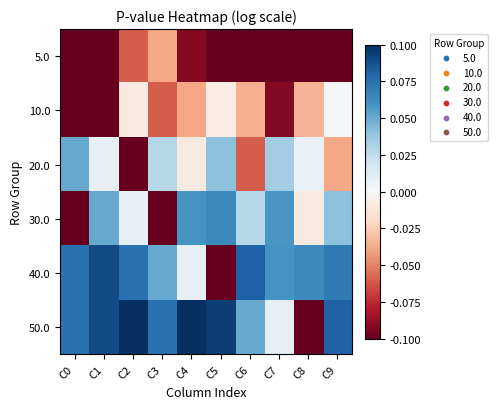

Reading left to right, list all the values displayed in this chart.

5.0: C0=-0.1	C1=-0.1	C2=-0.1	C3=-0.0	C4=-0.1	C5=-0.1	C6=-0.1	C7=-0.1	C8=-0.1	C9=-0.1
10.0: C0=-0.1	C1=-0.1	C2=-0.0	C3=-0.1	C4=-0.0	C5=-0.0	C6=-0.0	C7=-0.1	C8=-0.0	C9=0.0
20.0: C0=0.1	C1=0.0	C2=-0.1	C3=0.0	C4=-0.0	C5=0.0	C6=-0.1	C7=0.0	C8=0.0	C9=-0.0
30.0: C0=-0.1	C1=0.1	C2=0.0	C3=-0.1	C4=0.1	C5=0.1	C6=0.0	C7=0.1	C8=-0.0	C9=0.0
40.0: C0=0.1	C1=0.1	C2=0.1	C3=0.1	C4=0.0	C5=-0.1	C6=0.1	C7=0.1	C8=0.1	C9=0.1
50.0: C0=0.1	C1=0.1	C2=0.1	C3=0.1	C4=0.1	C5=0.1	C6=0.1	C7=0.0	C8=-0.1	C9=0.1